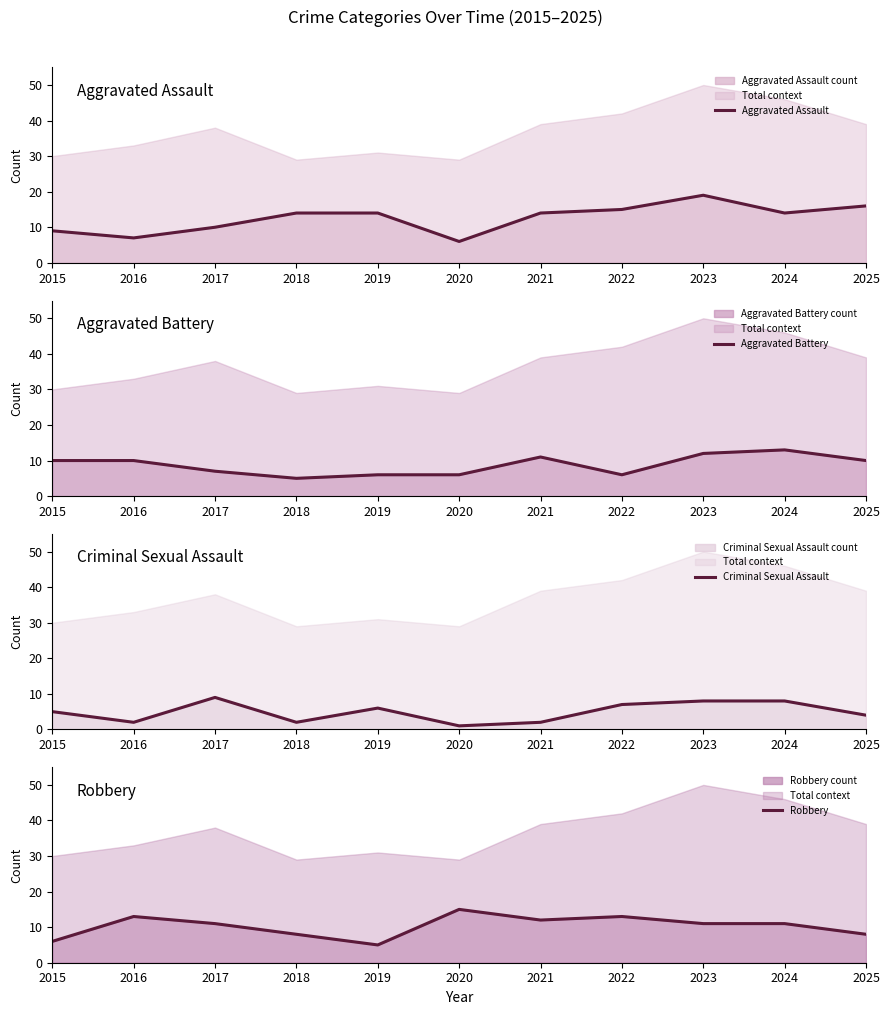

How many intersections are there between Aggravated Battery and Aggravated Assault?

1